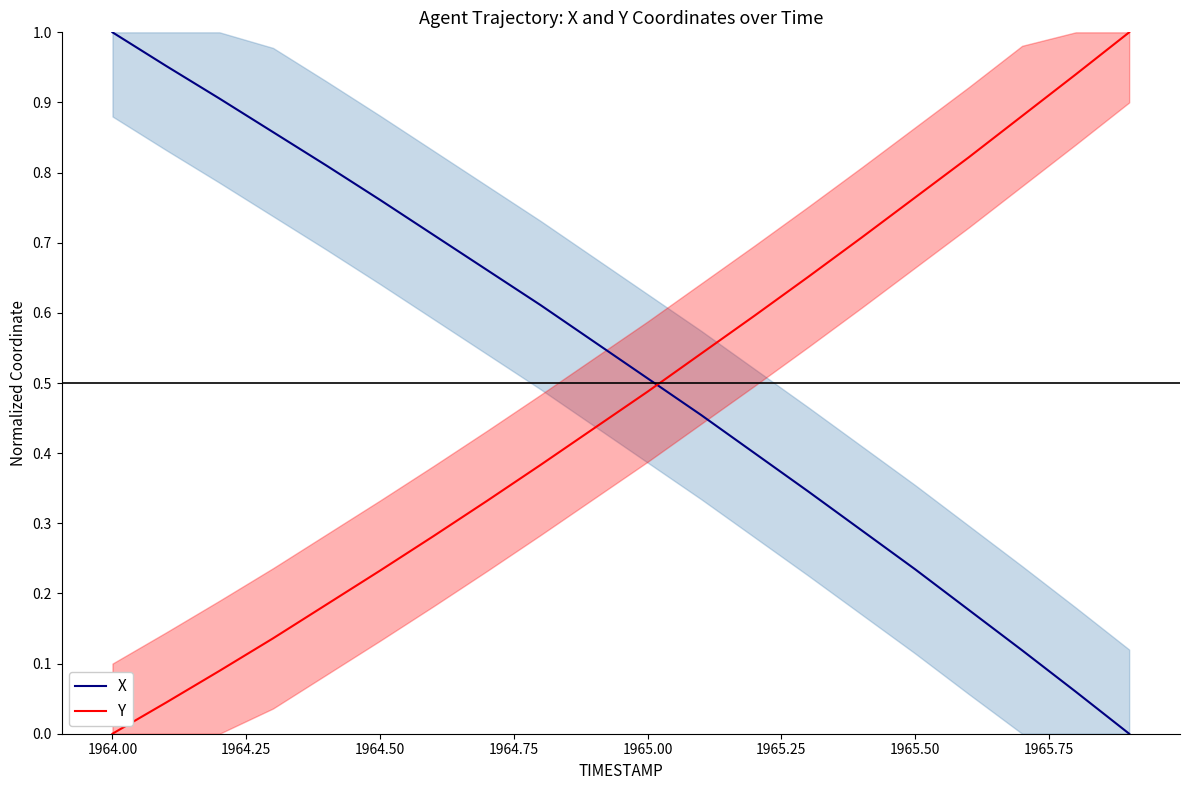

At which label does Y reach its minimum?

1964.00